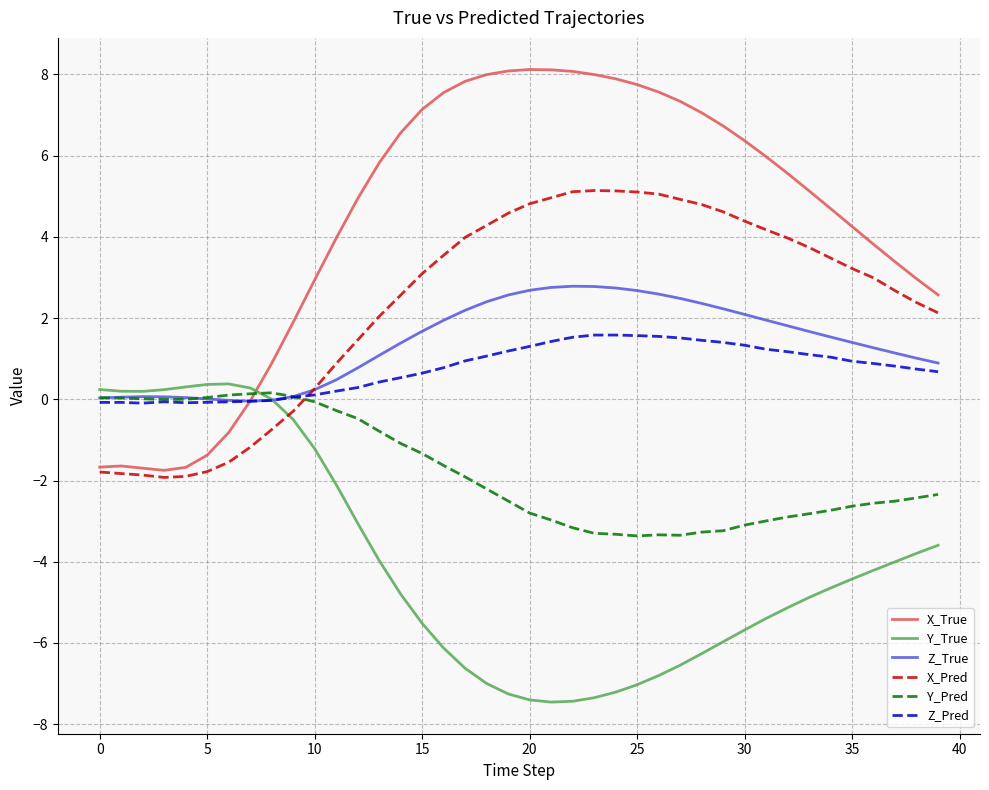

Which series has the largest range (max minus min)?

X_True